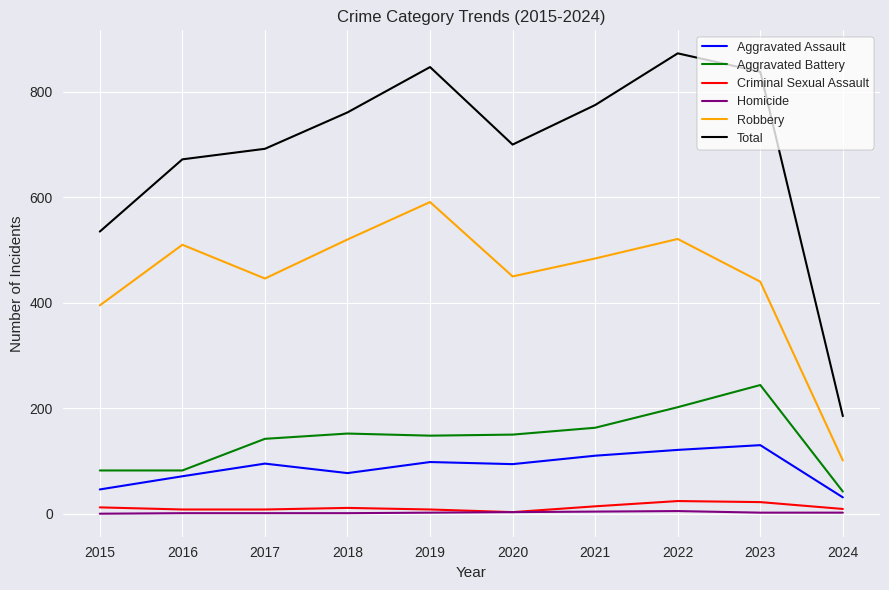

Between 2016 and 2024, which series saw the biggest shift?

Total